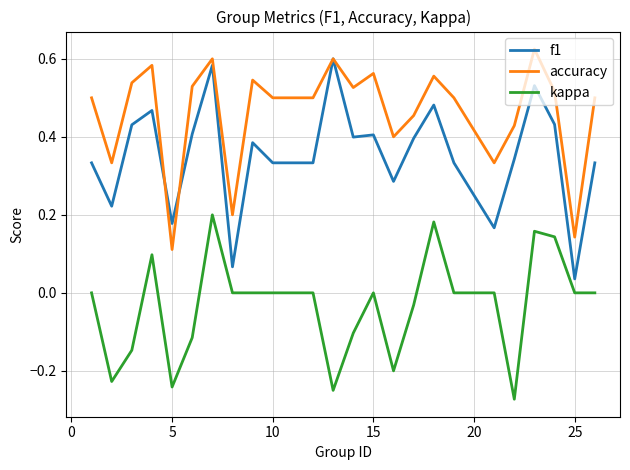

List the series in order of their overall mean, highest first.

accuracy, f1, kappa